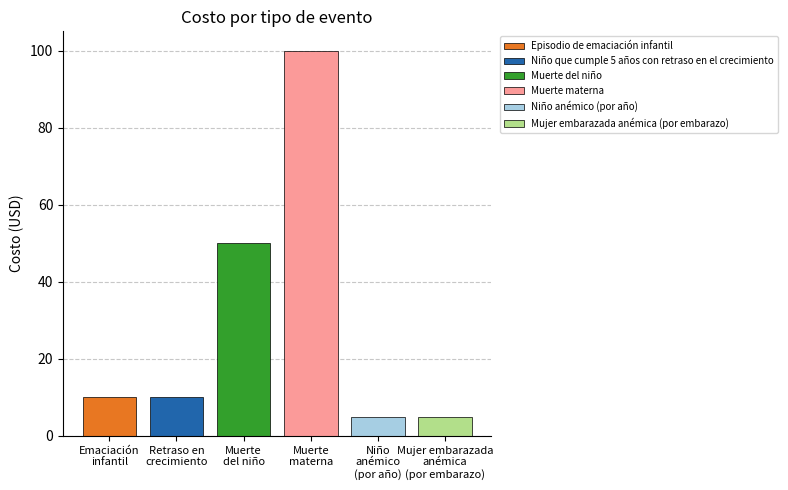

Does the chart contain any negative values?

No